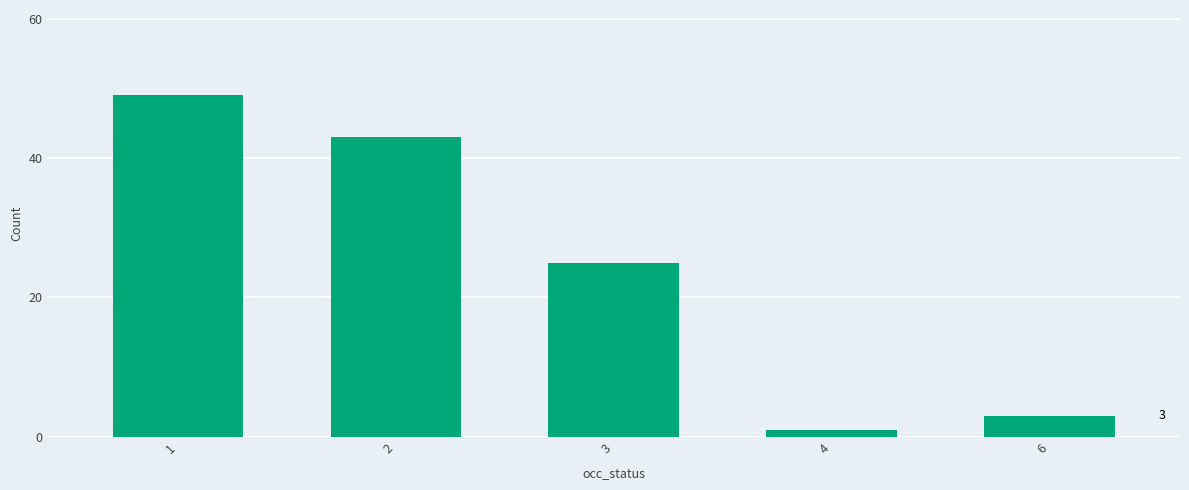

Approximately how many times larger is the value at 3 compared to 4?

25.0